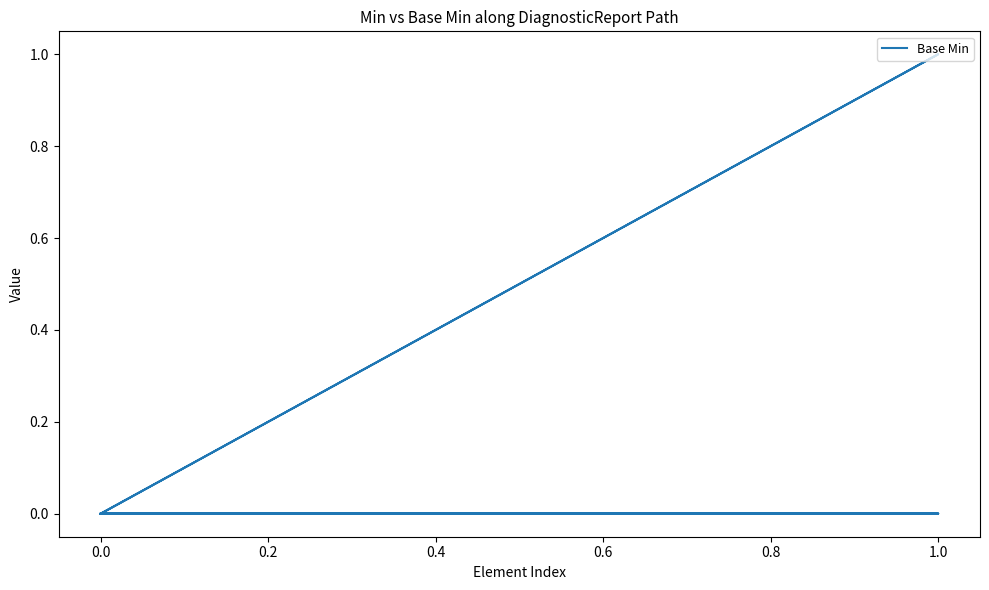

The value at 1.0 is 2. True or false?

False